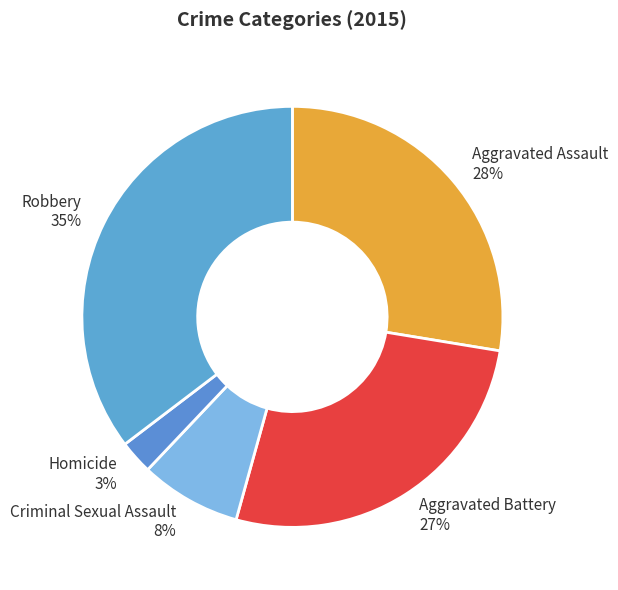

To the nearest percent, what percentage of the pie is Robbery?

35%